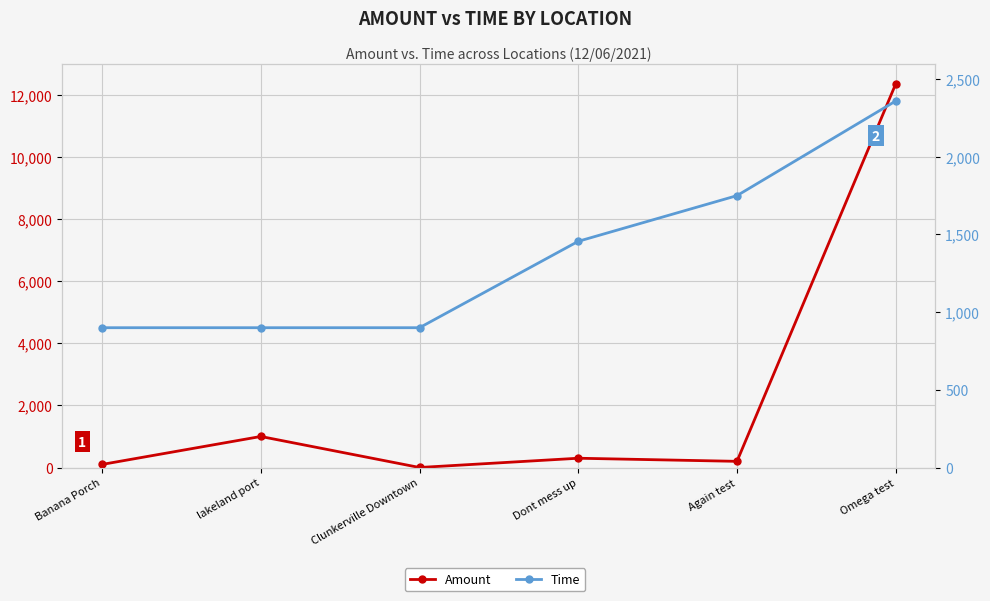

Where is Time nearest to the value 1629?

Again test